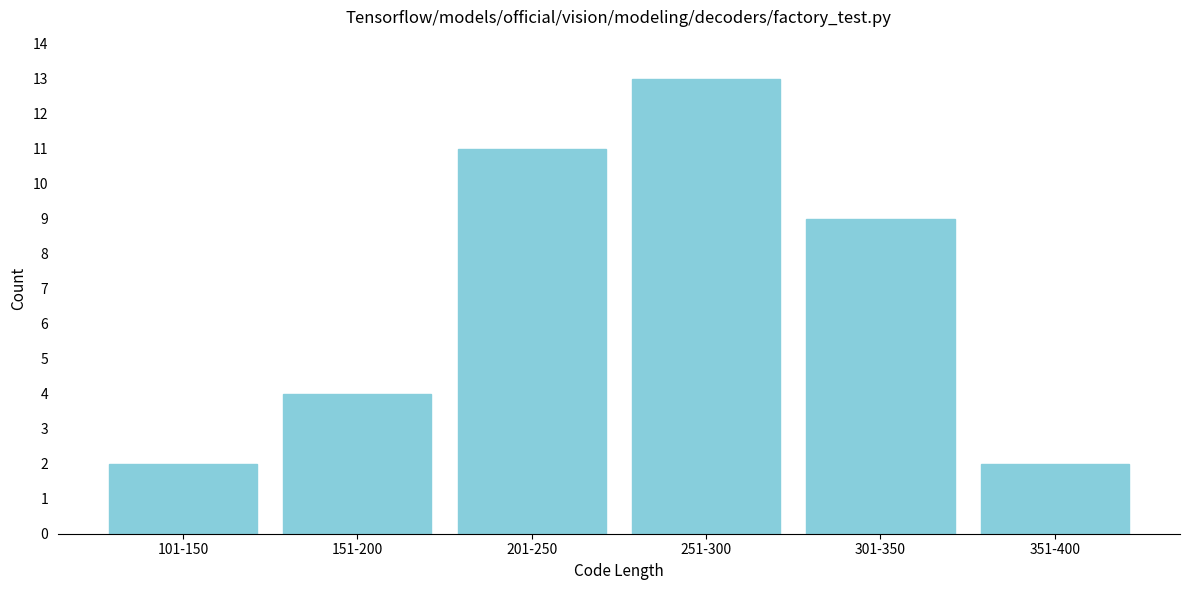

Reading left to right, list all the values displayed in this chart.

101-150=2	151-200=4	201-250=11	251-300=13	301-350=9	351-400=2